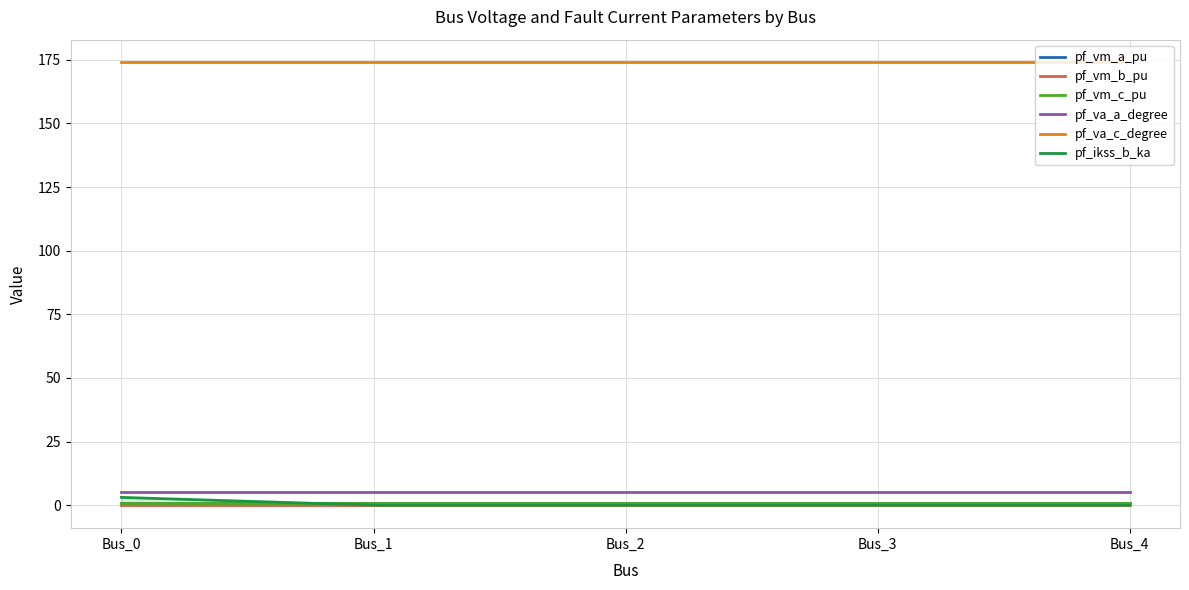

True or false: pf_ikss_b_ka and pf_va_a_degree cross at least once.

False